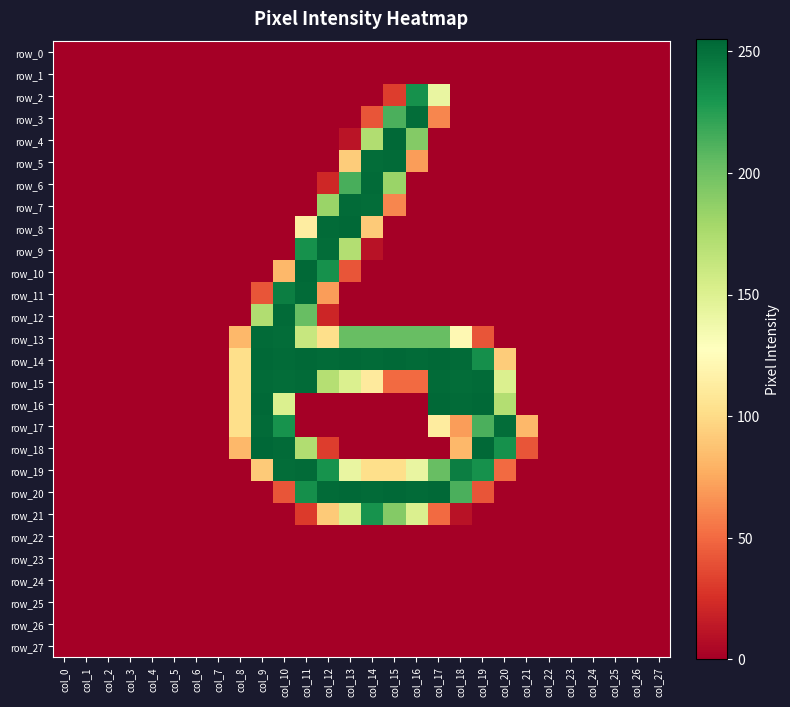

Rank the series by their maximum value, from highest to lowest.

row_18, row_4, row_8, row_10, row_14, row_16, row_20, row_5, row_6, row_7, row_11, row_12, row_13, row_15, row_17, row_19, row_3, row_9, row_2, row_21, row_0, row_1, row_22, row_23, row_24, row_25, row_26, row_27